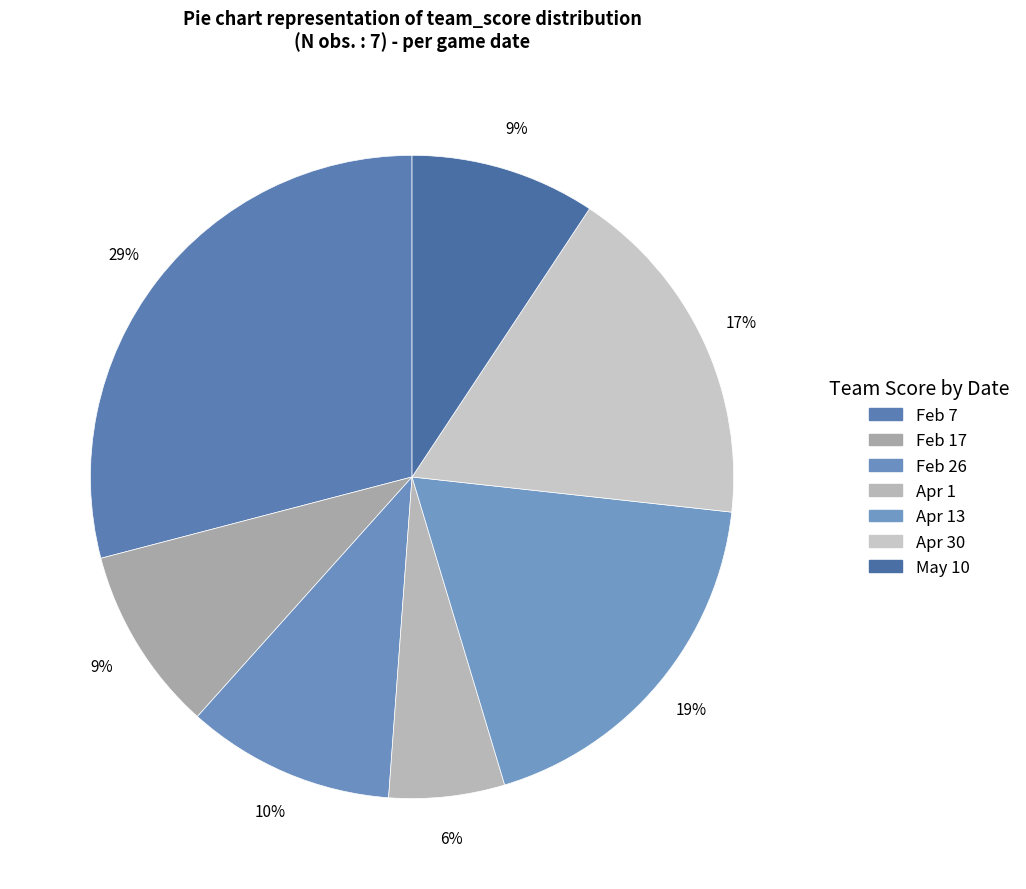

Rank the categories by value from lowest to highest.

Apr 1, Feb 17, May 10, Feb 26, Apr 30, Apr 13, Feb 7